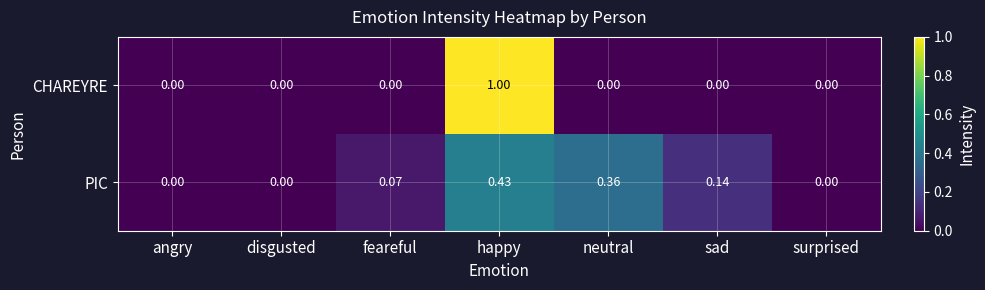

At which category does the chart reach its peak across all series?

happy